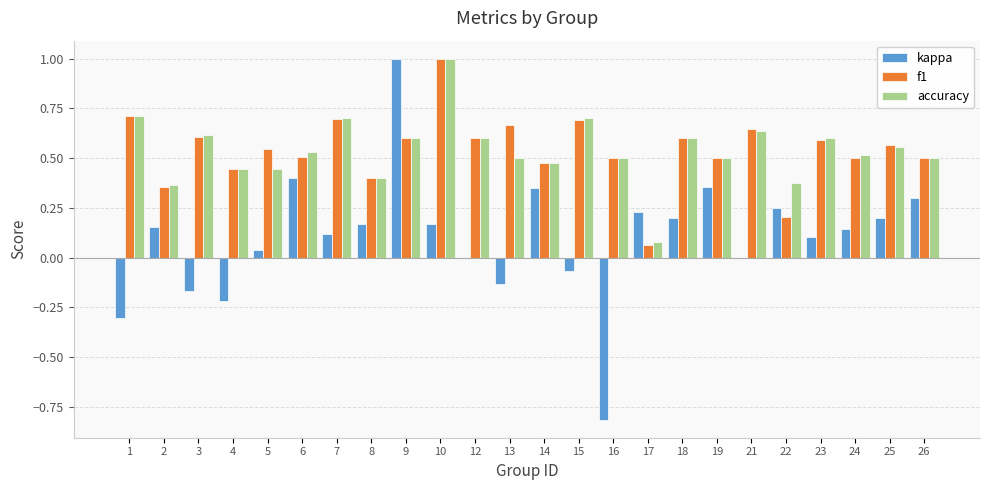

What is the total value across all series at 2?

0.9